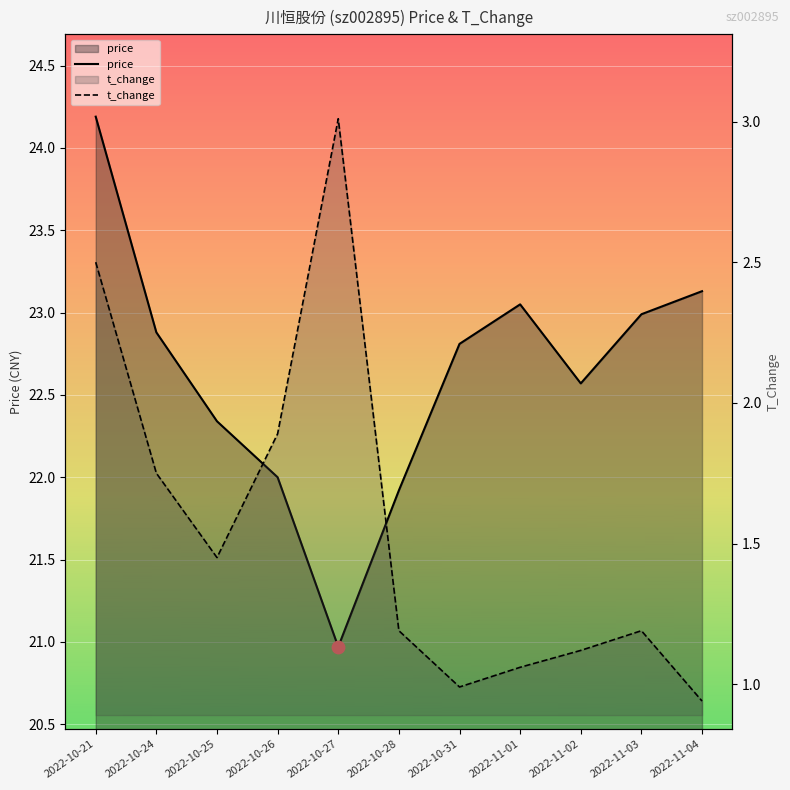

Which series reaches the minimum Y coordinate?

t_change